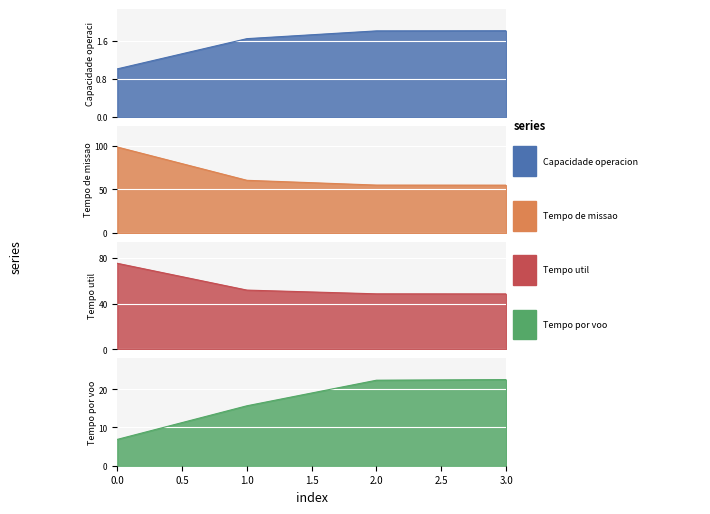

What is the difference between the maximum and minimum values in the Tempo de missao [h] series?

43.6